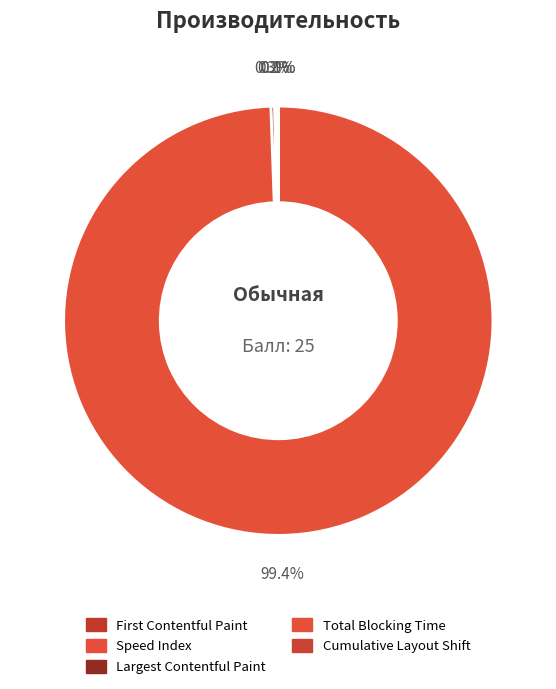

How many slices are in this pie chart?

5